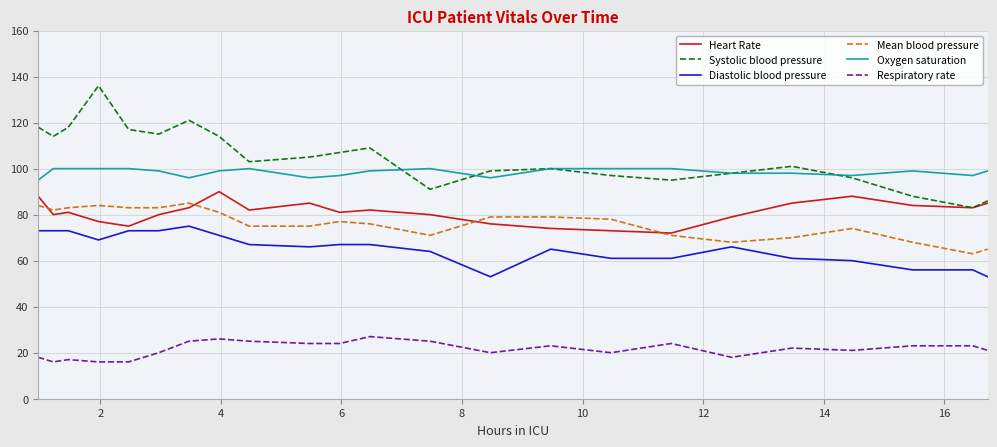

Which series has the widest spread of values?

Systolic blood pressure